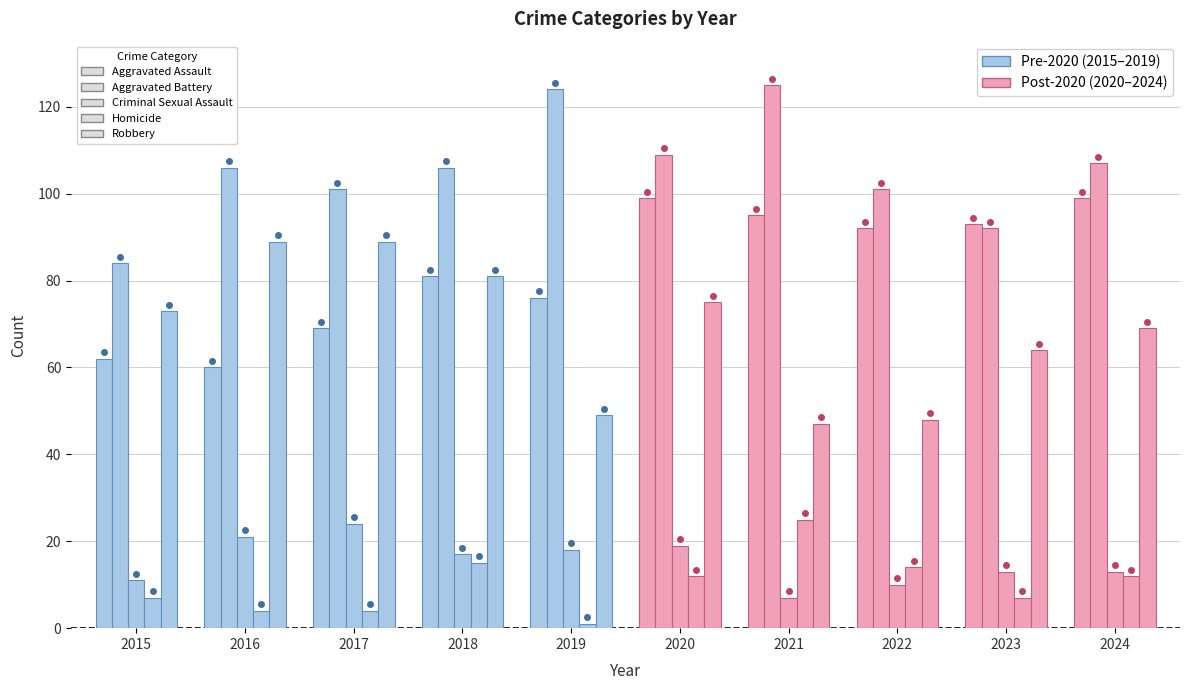

What is the total value across all series at 2021?

299